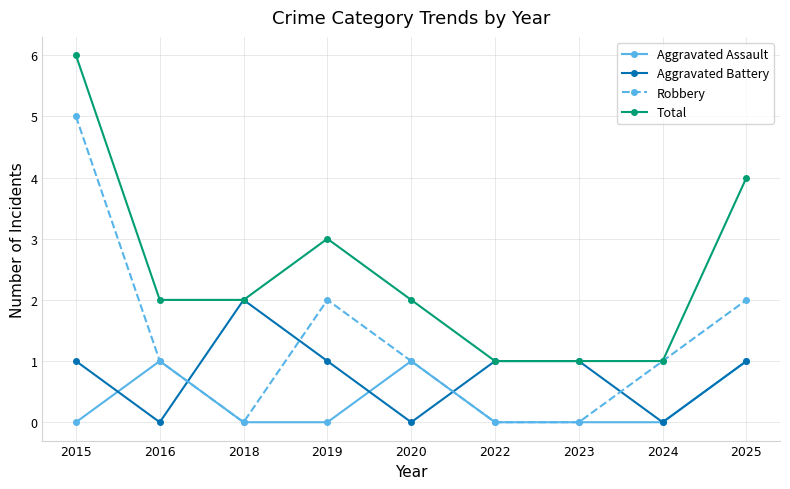

How many distinct data groups are displayed?

4